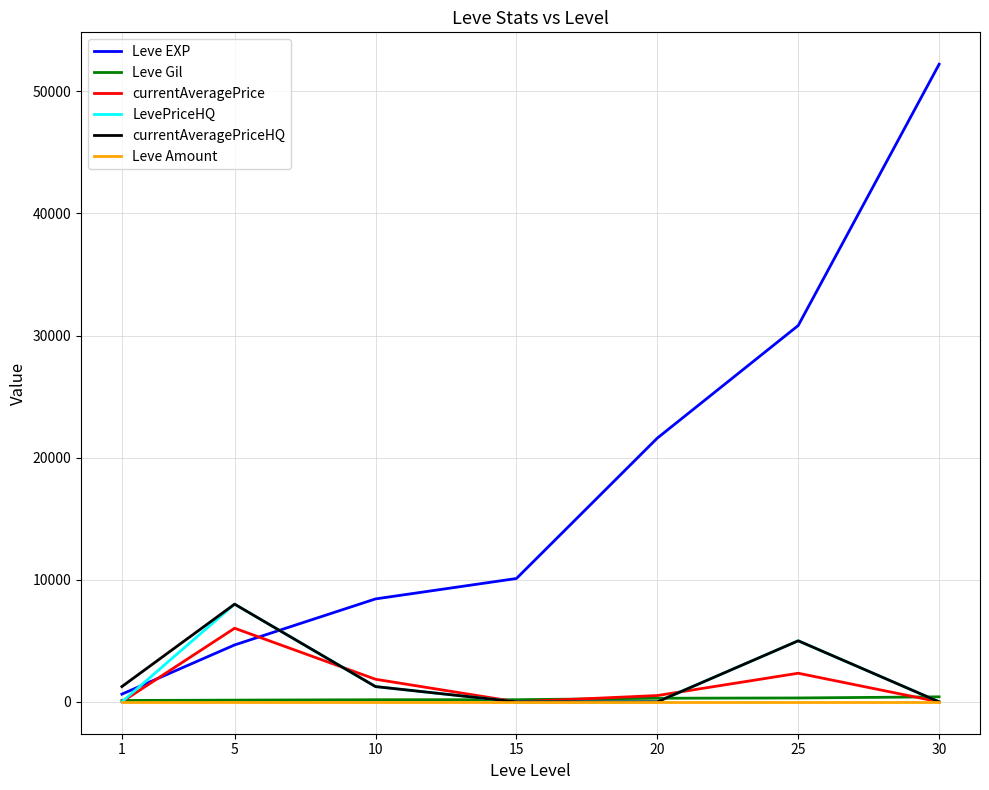

What are all the series names shown in the legend?

Leve EXP, Leve Gil, currentAveragePrice, LevePriceHQ, currentAveragePriceHQ, Leve Amount